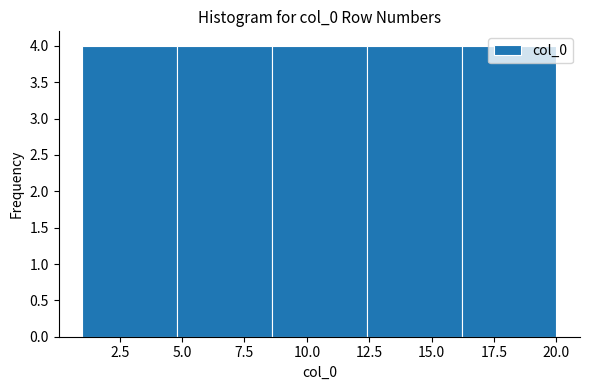

How tall is the bar that spans 4.8 to 8.6 on the x-axis? Neither the bar edges nor the heights are printed on the chart, so give them approximately, as read against the axes.

4